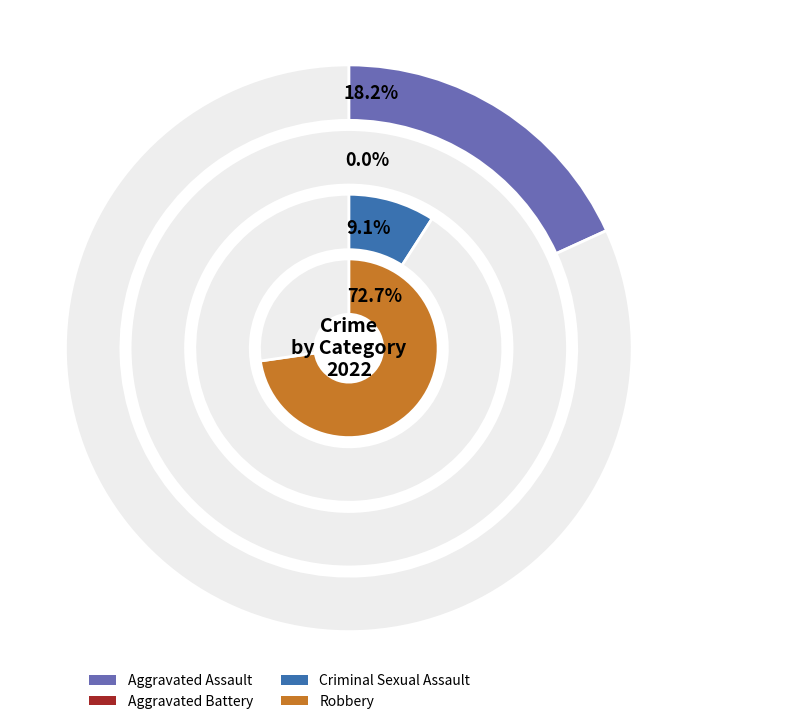

Rank the categories by value from highest to lowest.

Robbery, Aggravated Assault, Criminal Sexual Assault, Aggravated Battery